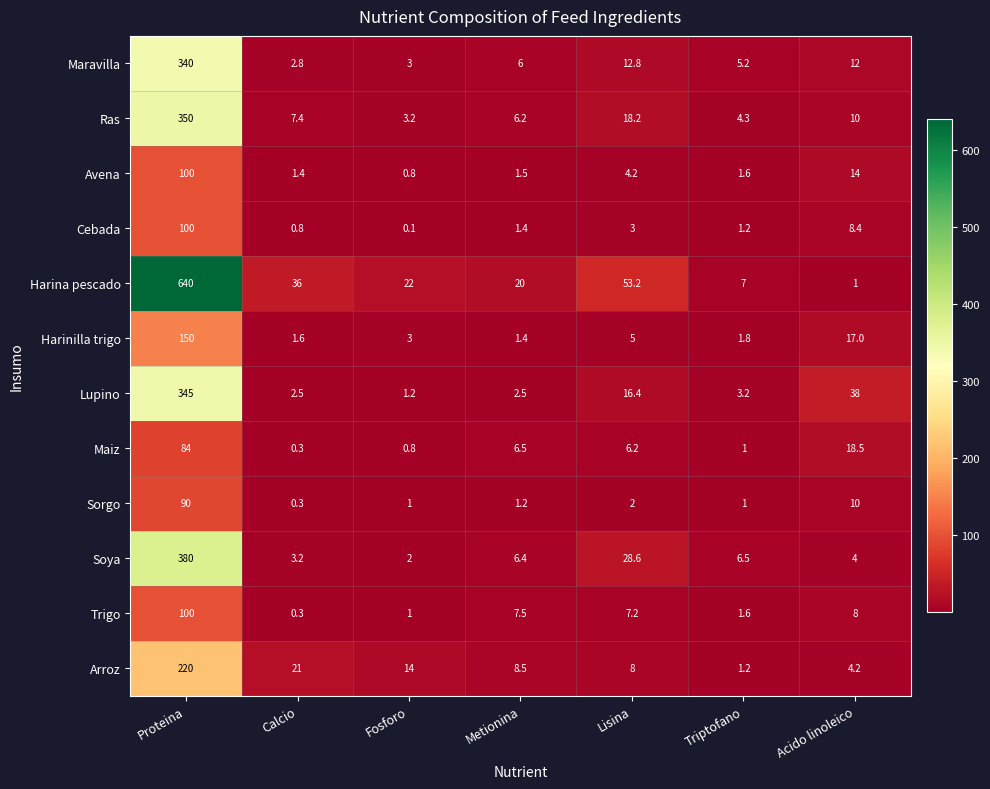

How many series are shown in this chart?

12